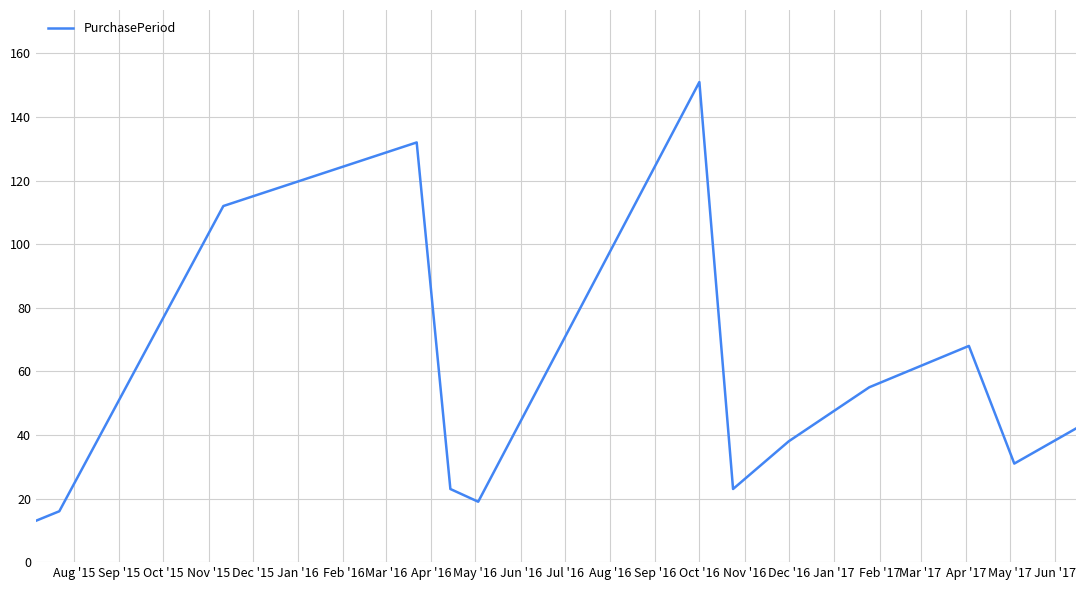

What is the difference between the maximum and minimum values?

138